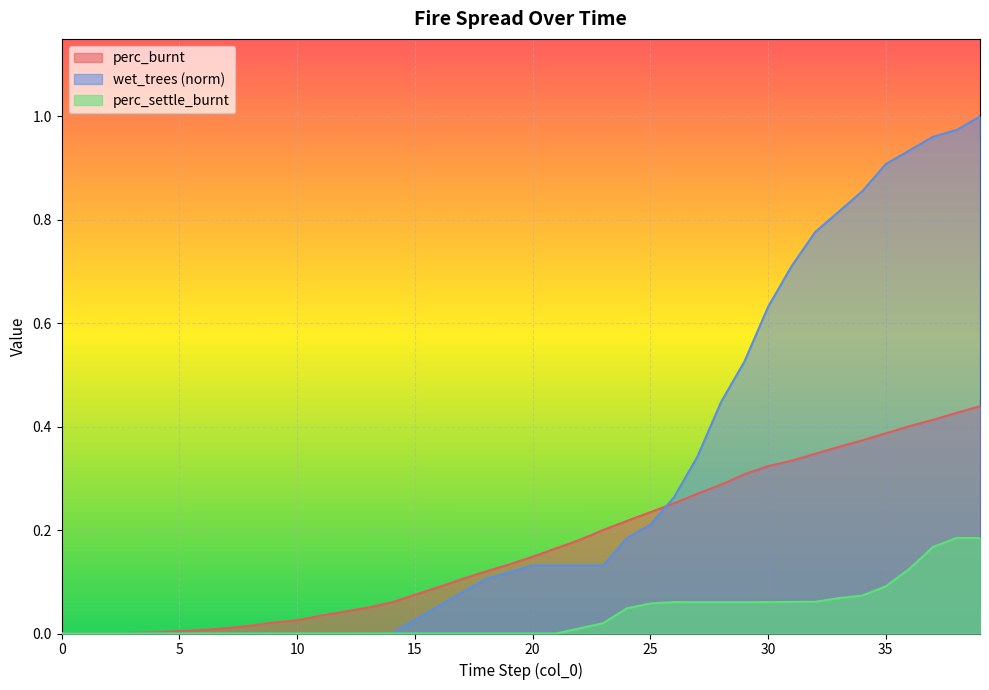

What is the difference between the maximum and minimum values in the perc_burnt series?

0.4